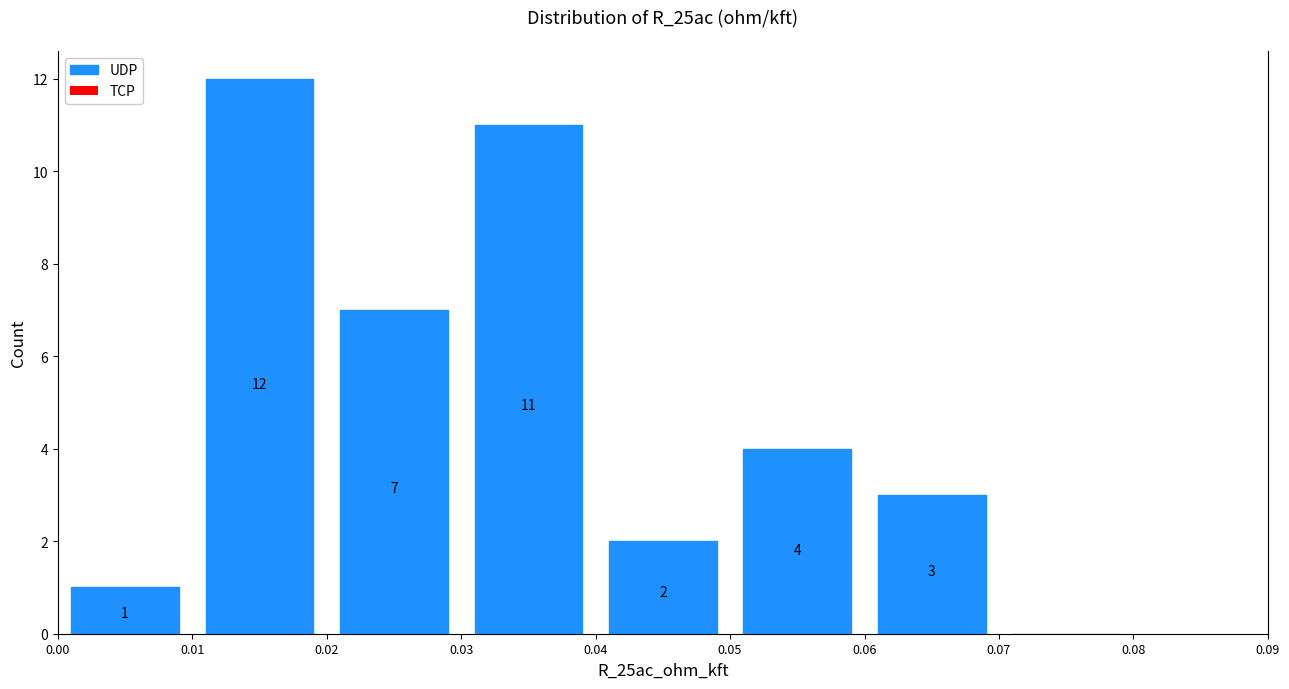

Which range on the x-axis has the tallest bar?

0.01 to 0.02